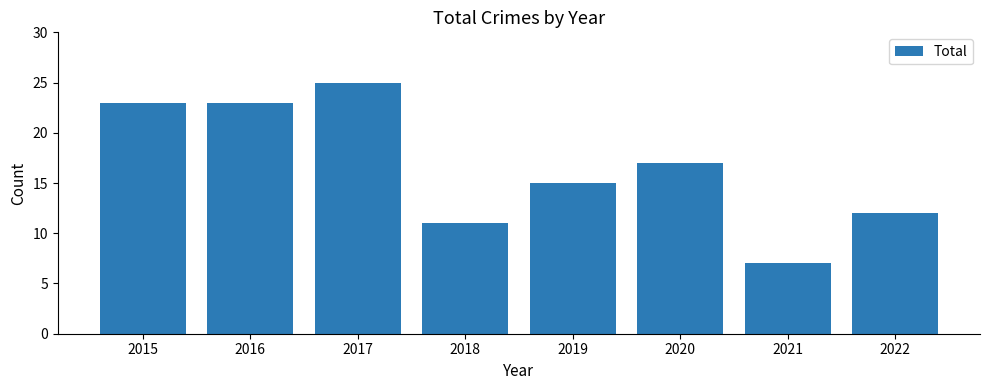

At which label does the data first exceed 17?

2015